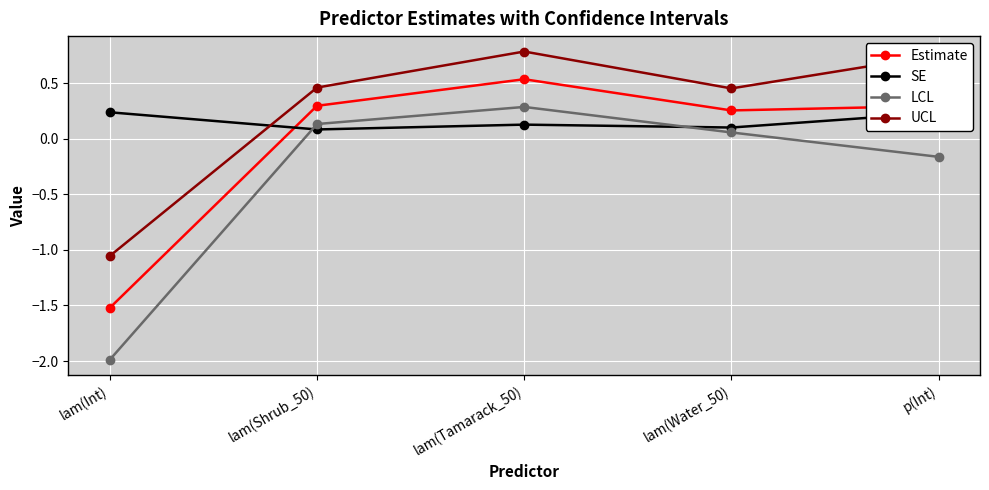

What is the label of the 1st point from the right?

p(Int)